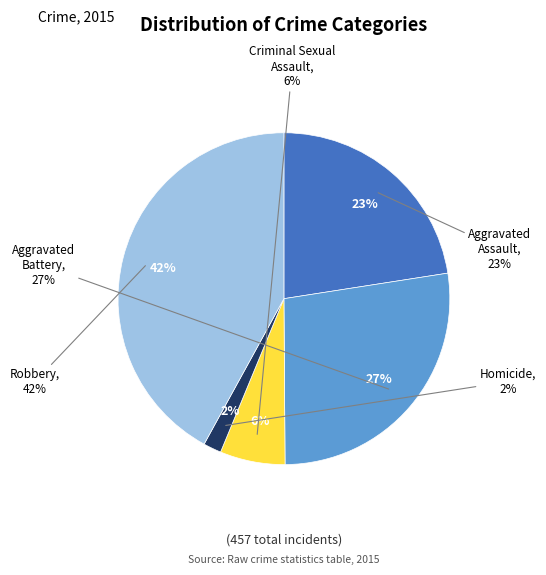

To the nearest percent, what is the difference between the largest and smallest slice percentages?

40%